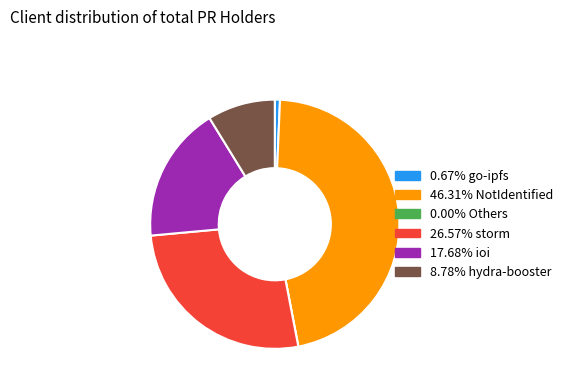

Is there any slice that represents more than half of the pie?

No